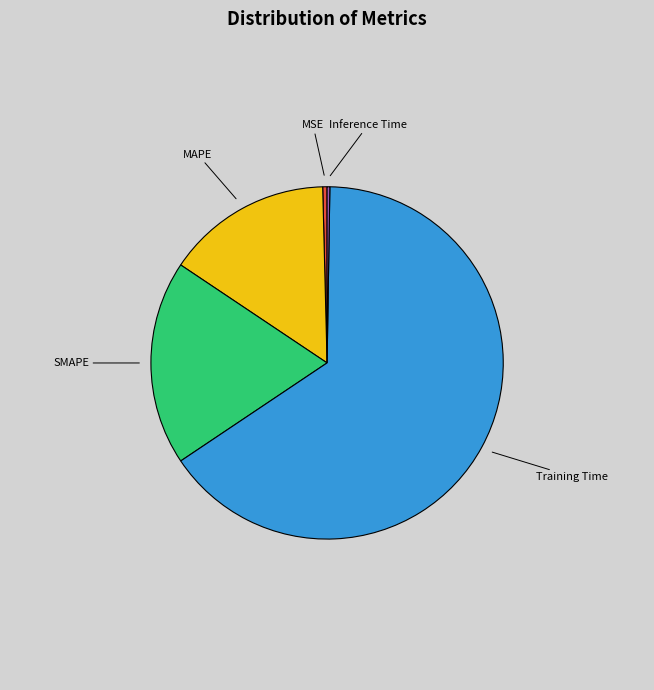

What is the largest slice in the pie chart?

Training Time